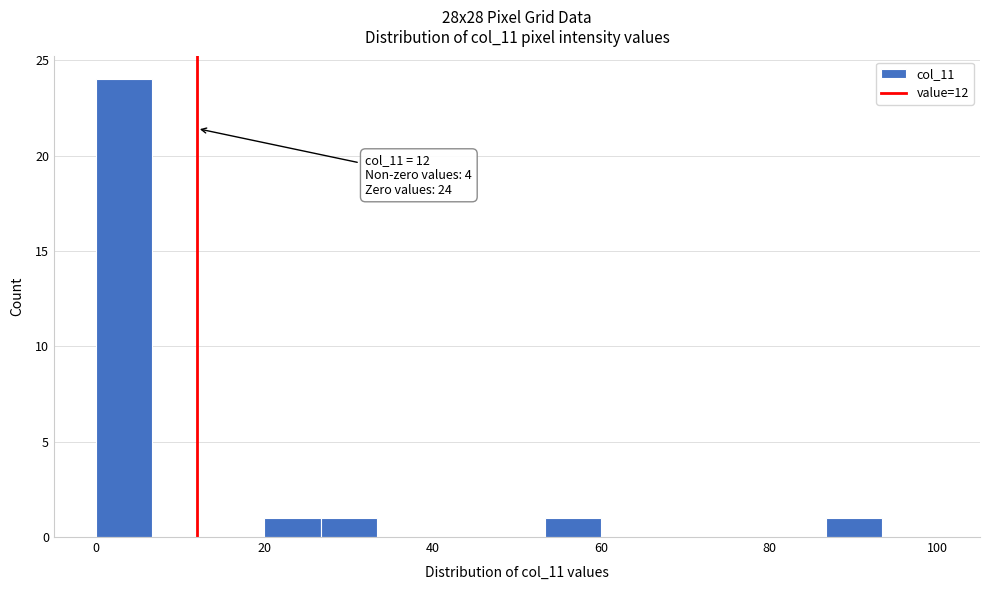

Around what value on the x-axis is the tallest bar? Give the approximate position of its centre, as read against the axis.

4